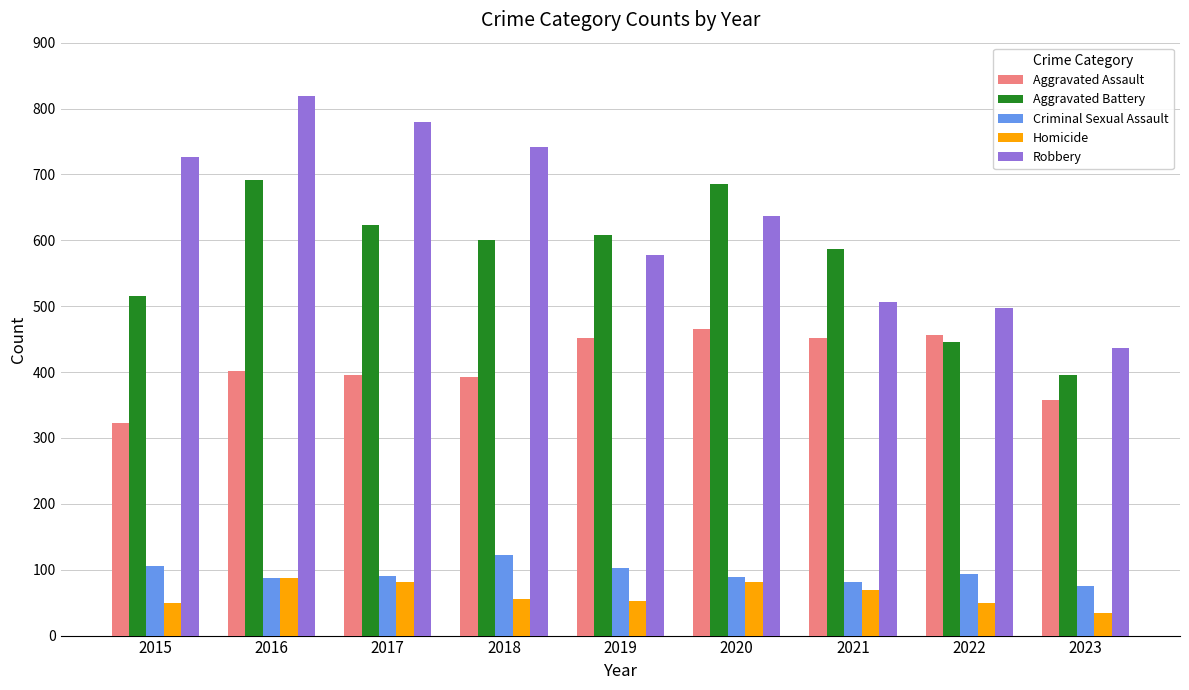

Does the chart contain stacked bars?

No